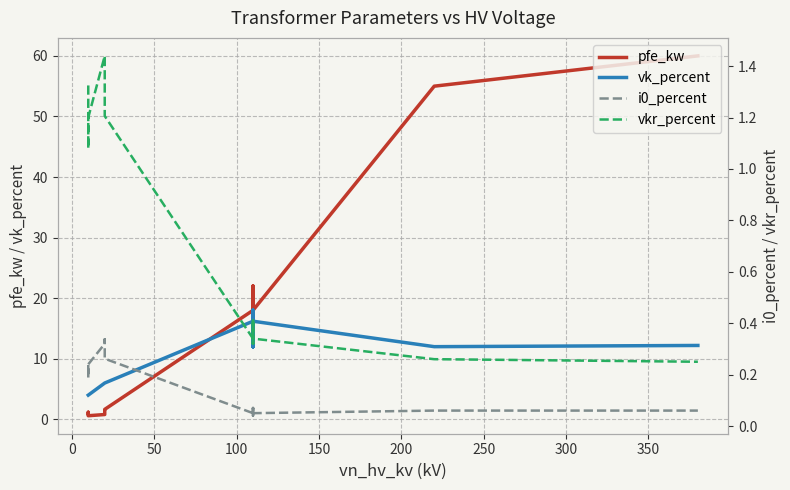

The value of vk_percent at 50 is 6.5. True or false?

False